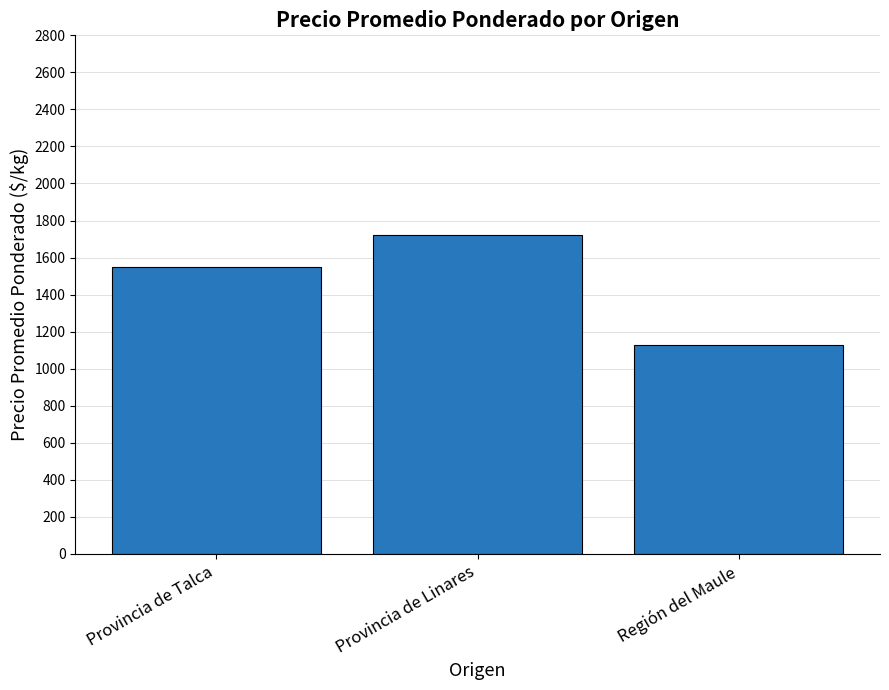

Reading left to right, transcribe all the data shown in this chart.

Provincia de Talca=1550.0	Provincia de Linares=1719.3	Región del Maule=1125.0